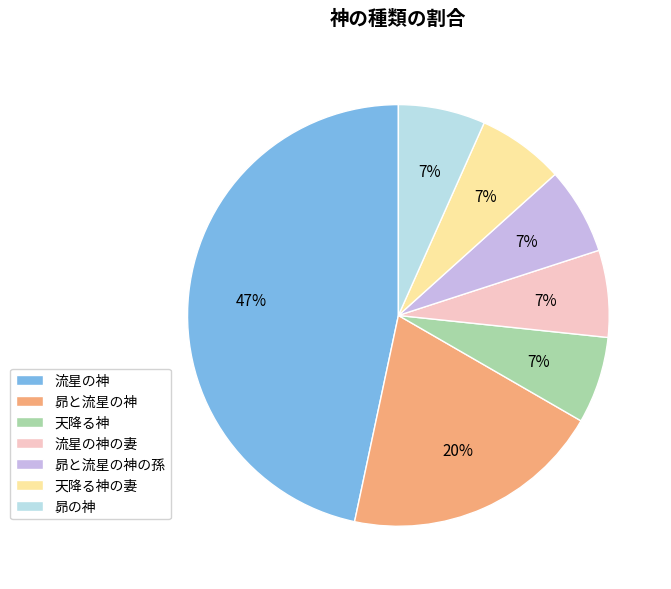

Is 昴と流星の神の孫 the majority of the pie?

No